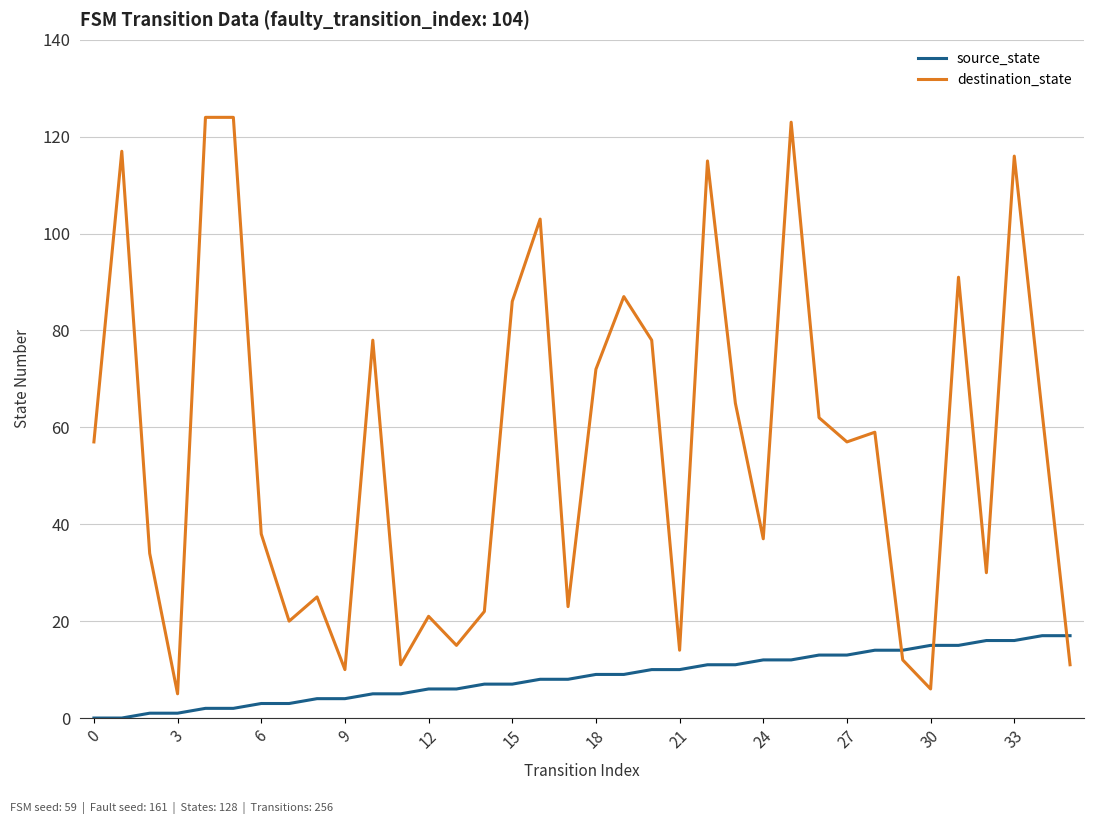

Rank the series by their average value, from lowest to highest.

source_state, destination_state